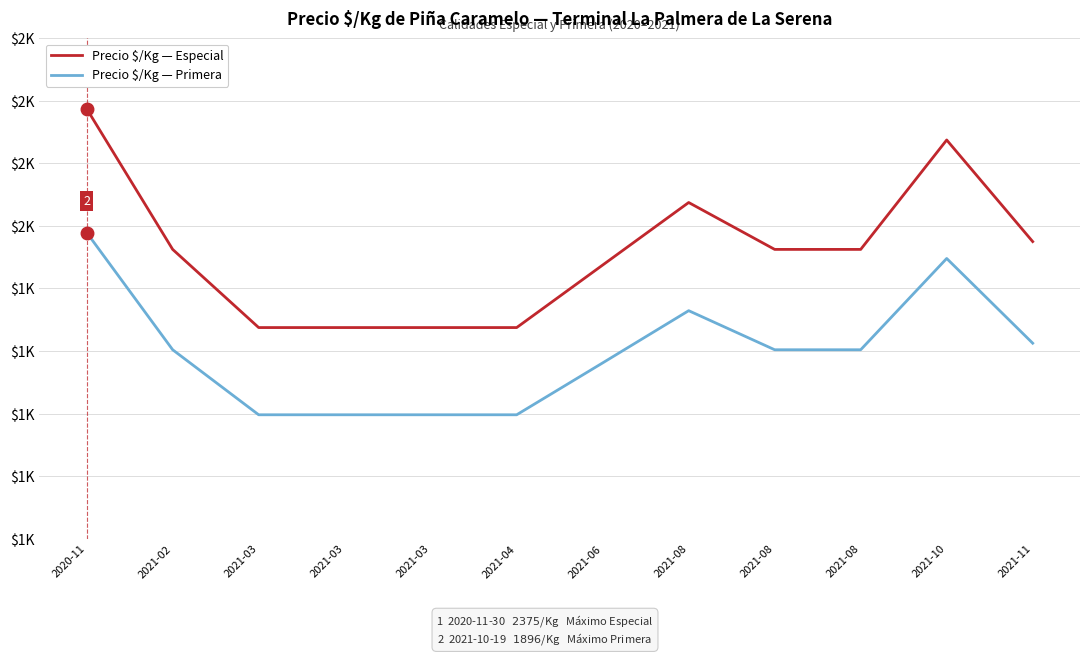

True or false: Precio $/Kg — Primera has more than 0 interior local peaks.

True